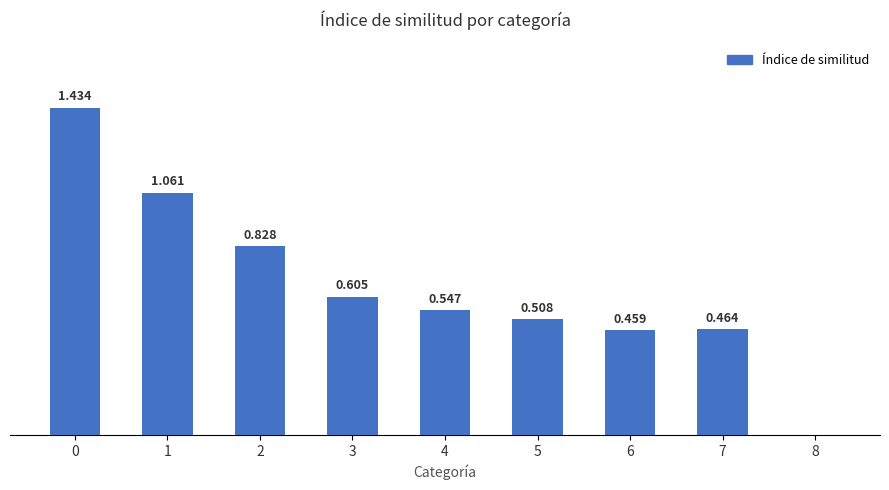

What is the difference between the values at 0 and 5?

0.9